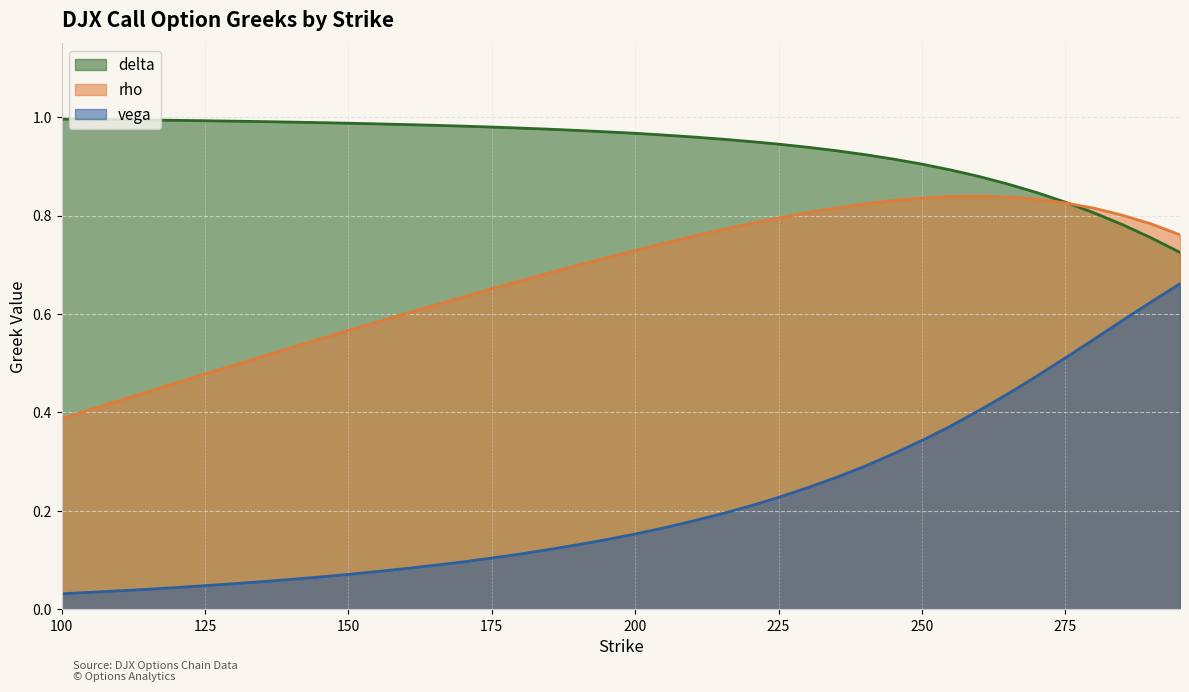

Between 155 and 180, which series saw the biggest shift?

rho